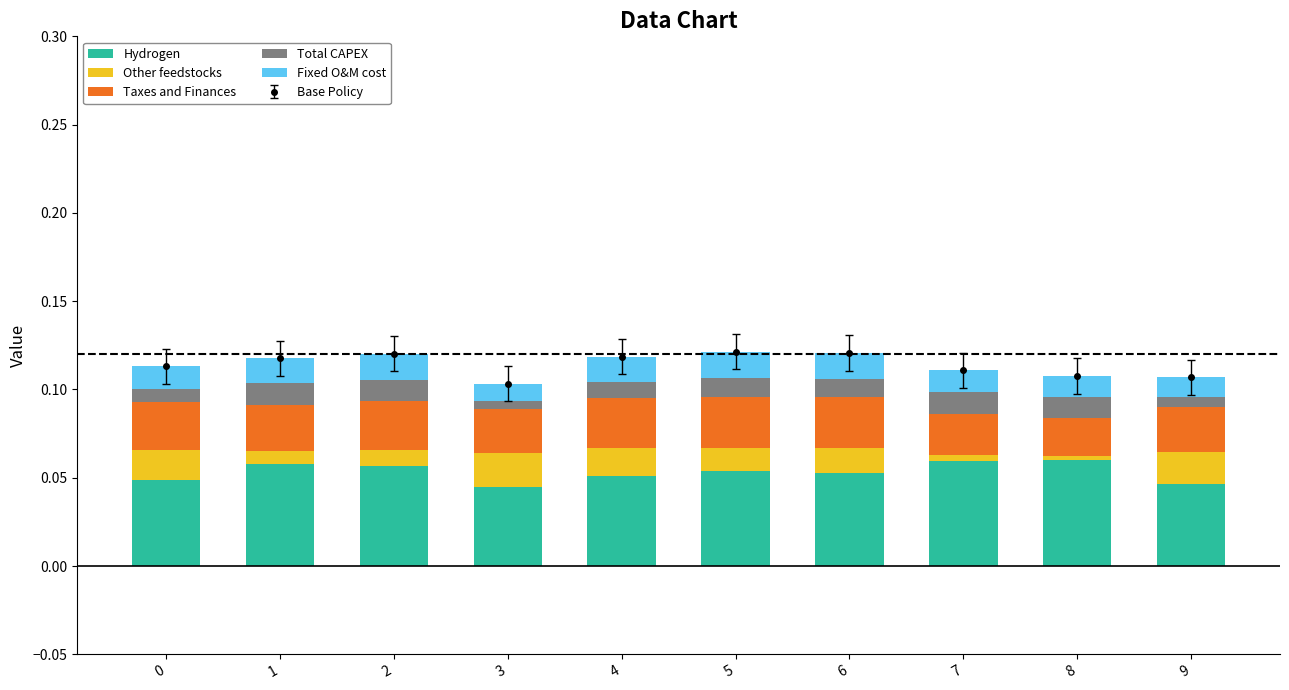

Reading left to right, list all the values displayed in this chart.

Hydrogen: 0.0	0.1	0.1	0.0	0.1	0.1	0.1	0.1	0.1	0.0
Other feedstocks: 0.0	0.0	0.0	0.0	0.0	0.0	0.0	0.0	0.0	0.0
Taxes and Finances: 0.0	0.0	0.0	0.0	0.0	0.0	0.0	0.0	0.0	0.0
Total CAPEX: 0.0	0.0	0.0	0.0	0.0	0.0	0.0	0.0	0.0	0.0
Fixed O&M cost: 0.0	0.0	0.0	0.0	0.0	0.0	0.0	0.0	0.0	0.0